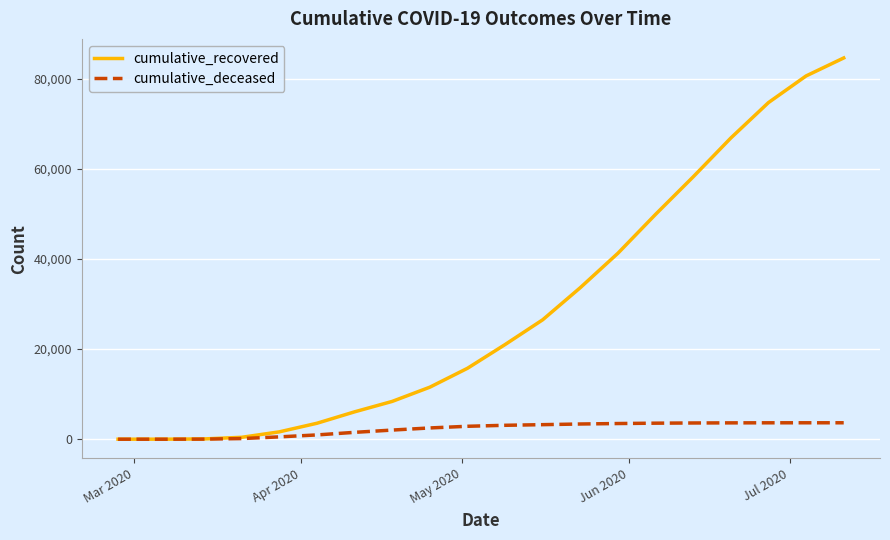

Which series has the widest spread of values?

cumulative_recovered